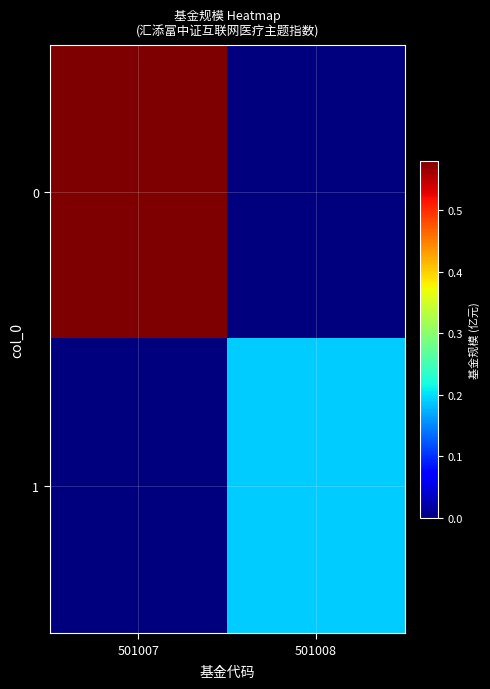

At which category does the chart reach its minimum across all series?

501008